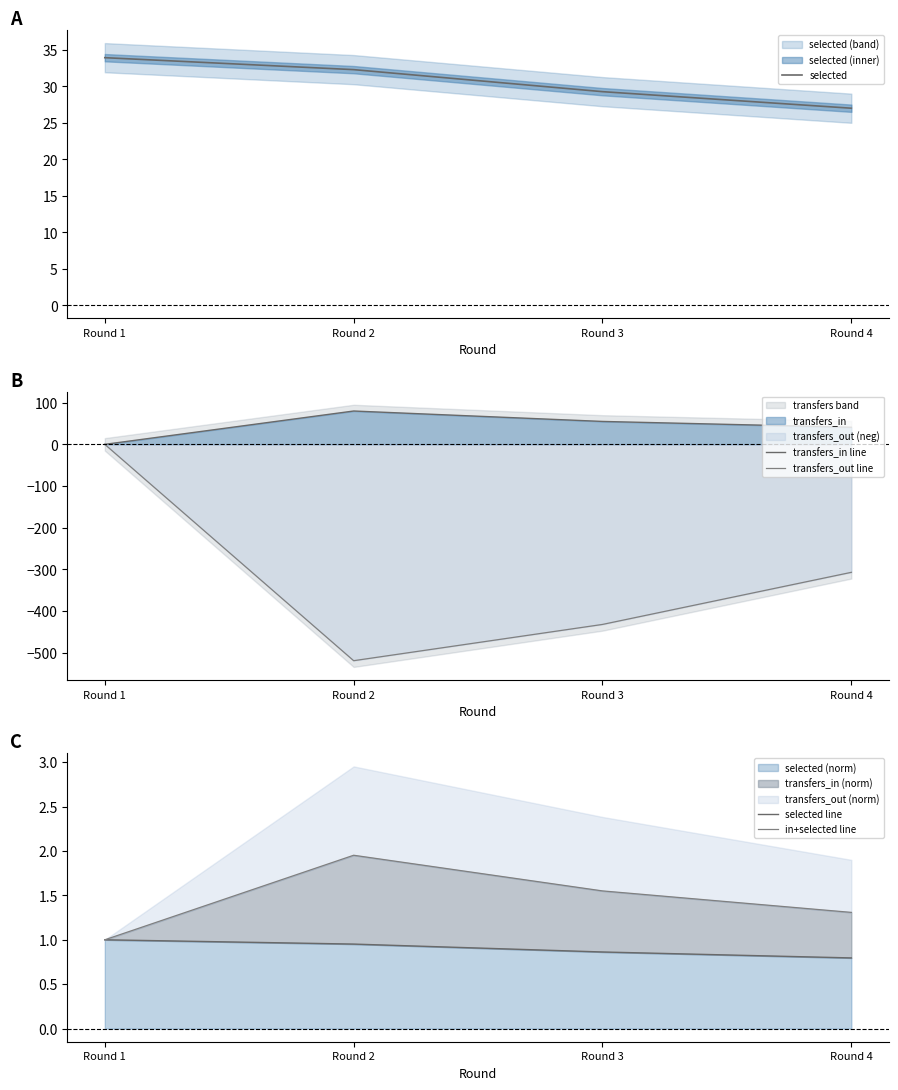

Which series has the widest spread of values?

transfers_out line